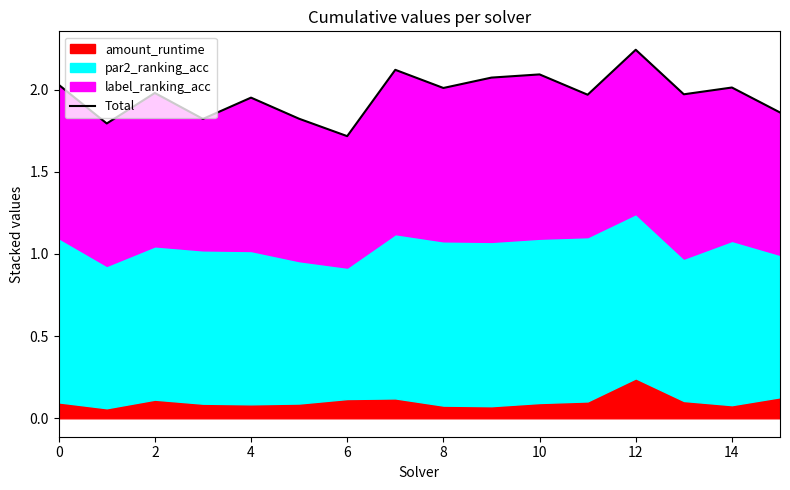

What is the difference between the maximum and minimum values?

0.5